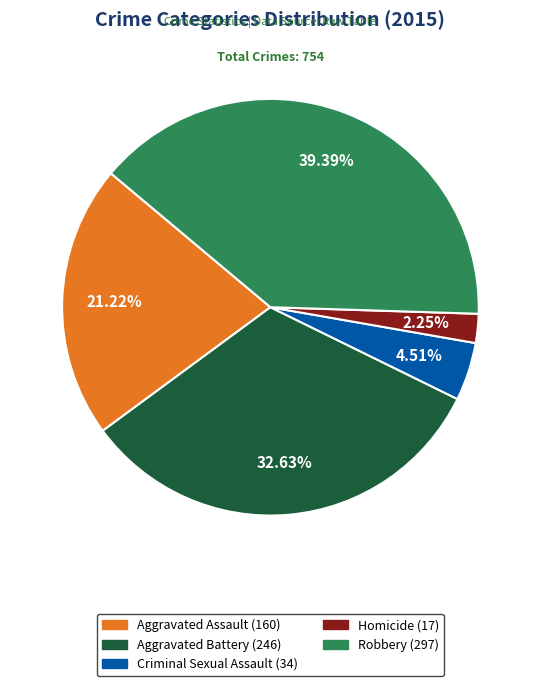

Is the sum of Aggravated Assault and Aggravated Battery greater than half?

Yes